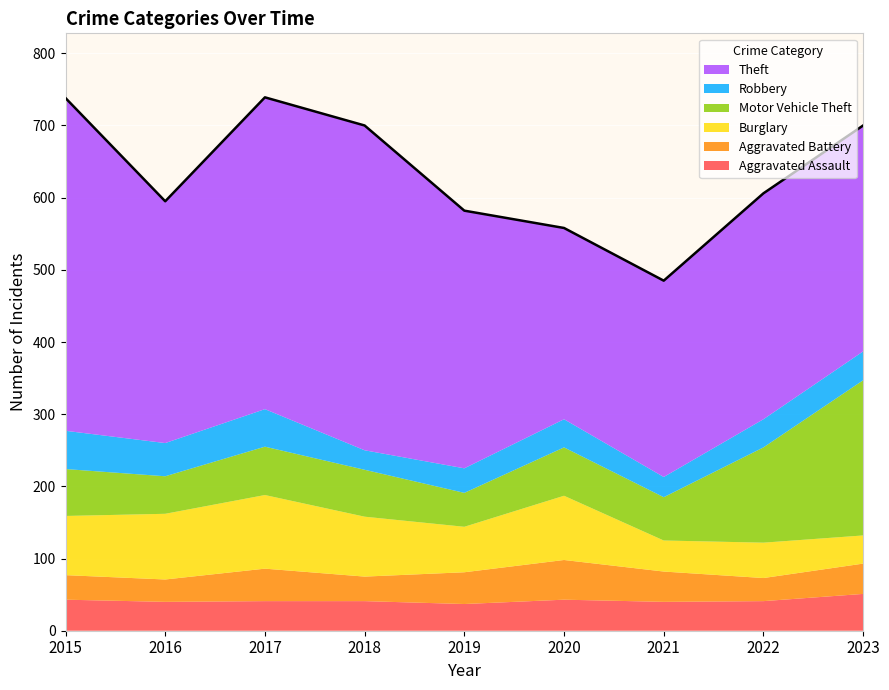

Reading left to right, what are all the values shown in this chart?

Aggravated Assault: 2015=43	2016=40	2017=41	2018=41	2019=37	2020=43	2021=40	2022=41	2023=51
Aggravated Battery: 2015=34	2016=31	2017=45	2018=34	2019=44	2020=55	2021=42	2022=32	2023=42
Burglary: 2015=82	2016=91	2017=102	2018=83	2019=63	2020=89	2021=43	2022=49	2023=39
Motor Vehicle Theft: 2015=65	2016=52	2017=67	2018=65	2019=47	2020=67	2021=60	2022=132	2023=215
Robbery: 2015=53	2016=46	2017=52	2018=27	2019=34	2020=39	2021=28	2022=39	2023=40
Theft: 2015=461	2016=335	2017=432	2018=450	2019=357	2020=265	2021=272	2022=313	2023=313